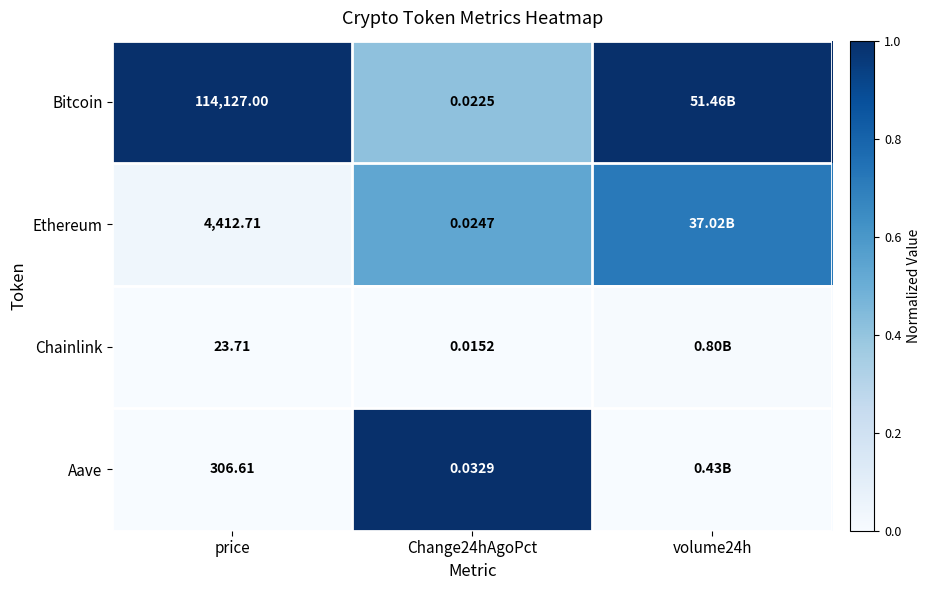

Rank the series at price from highest to lowest value.

Bitcoin, Ethereum, Aave, Chainlink